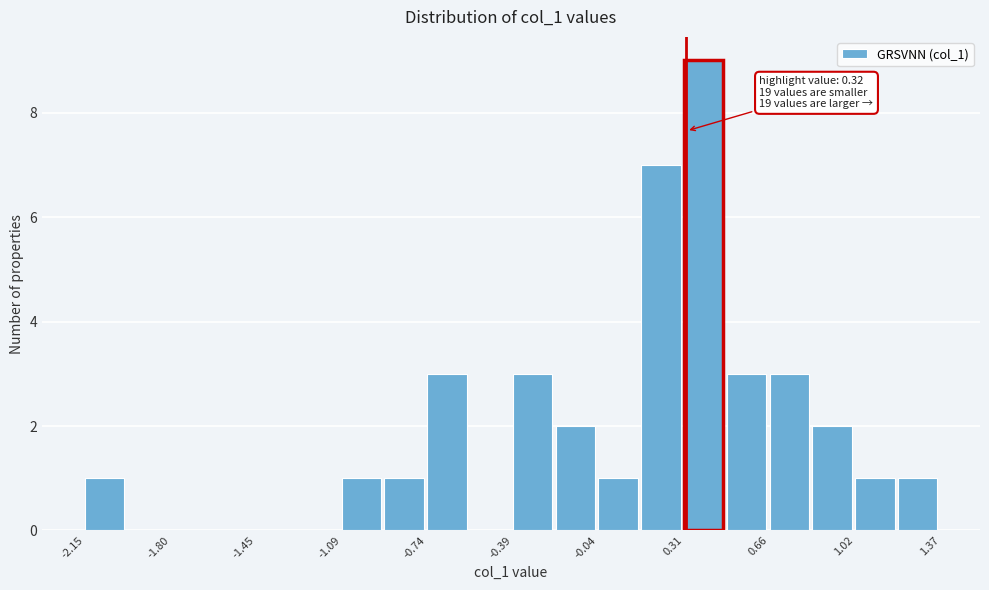

Read against the x-axis, roughly where is the centre of the tallest bar?

0.40